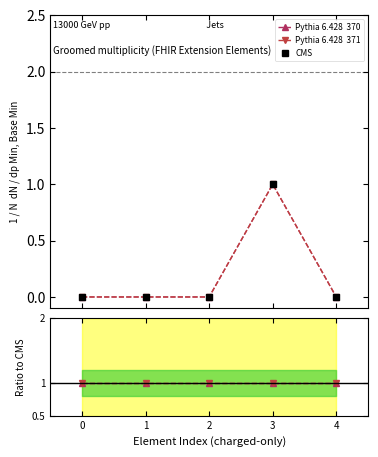

True or false: Pythia 6.428  371 and Pythia 370 cross at least once.

False